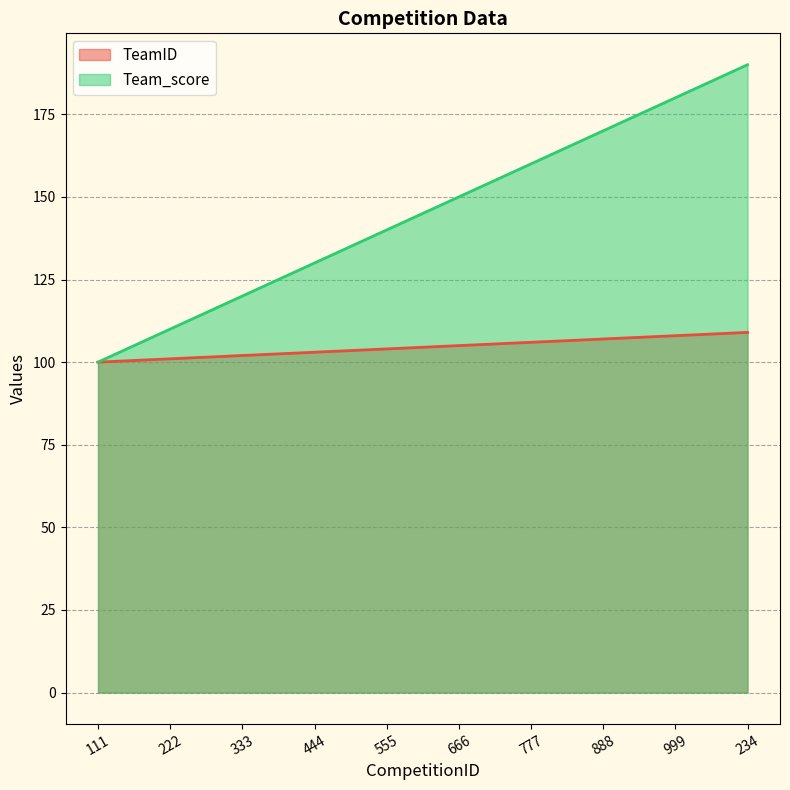

The value of Team_score at 222 is 52. True or false?

False